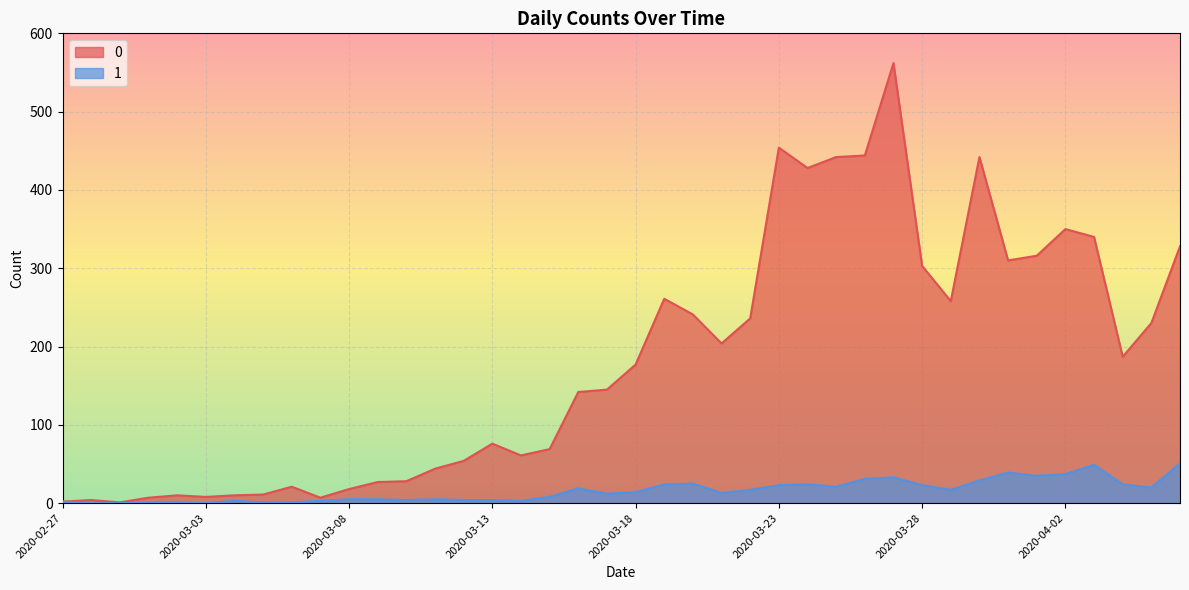

Is the value of 1 at 2020-03-20 greater than the value of 0 at 2020-02-29?

Yes